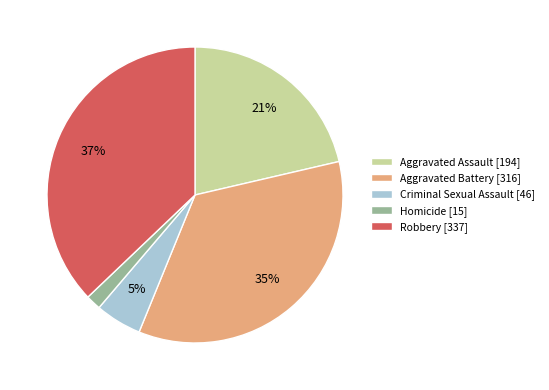

Which category has the smallest portion of the pie?

Homicide